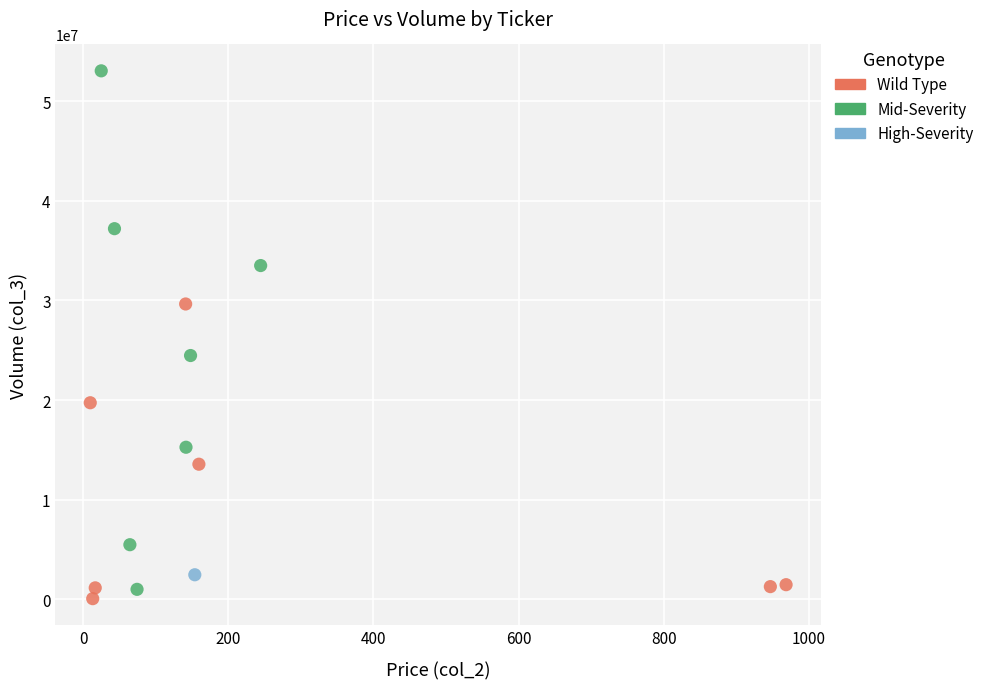

What are all the series names shown in the legend?

Wild Type, Mid-Severity, High-Severity